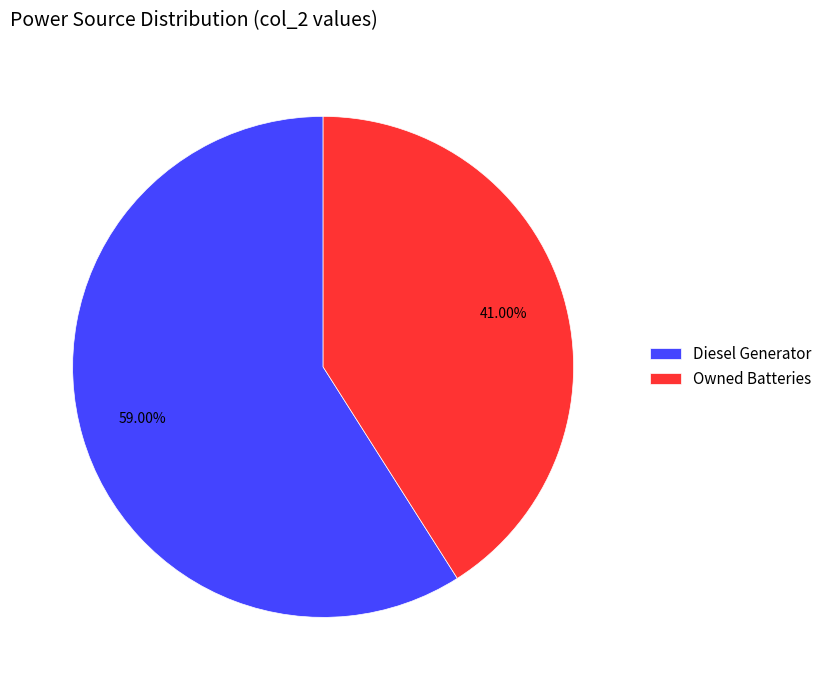

Rank the categories by value from lowest to highest.

Owned Batteries, Diesel Generator